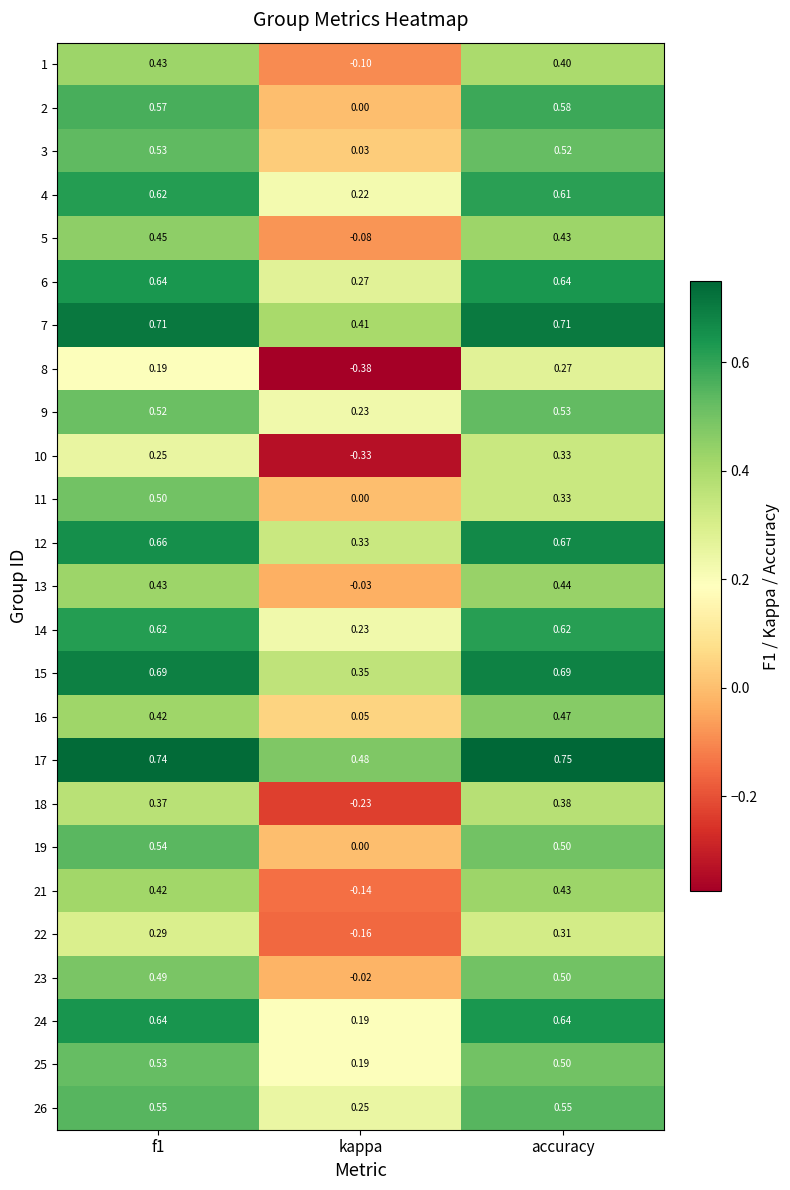

Is the value of 24 at kappa greater than the value of 9 at f1?

No